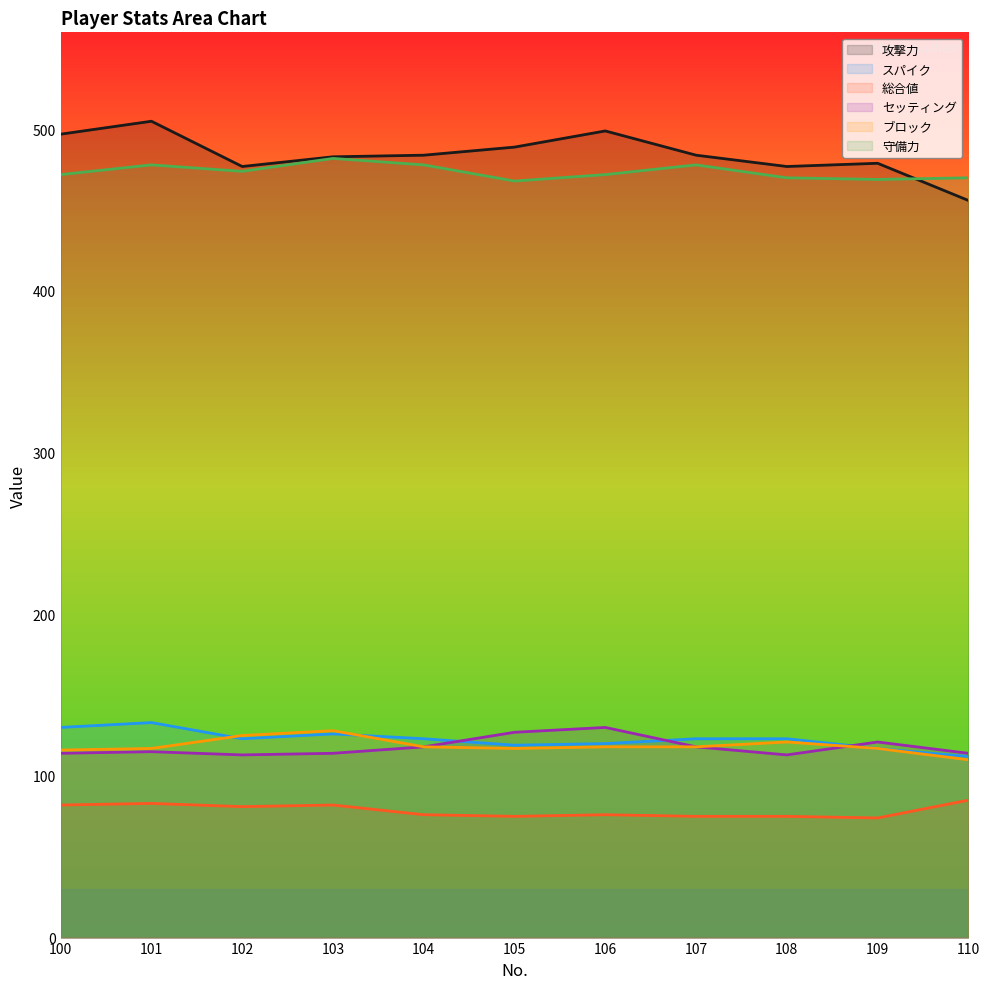

How many interior local valleys does the スパイク series have?

2